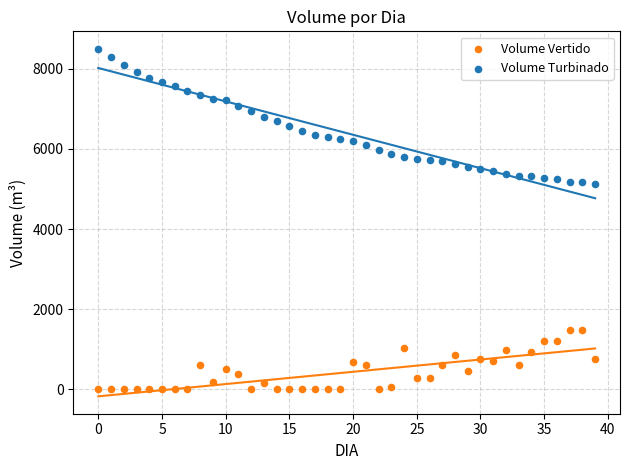

Across all data points, what is the range of Y values (max minus min)?

8506.6